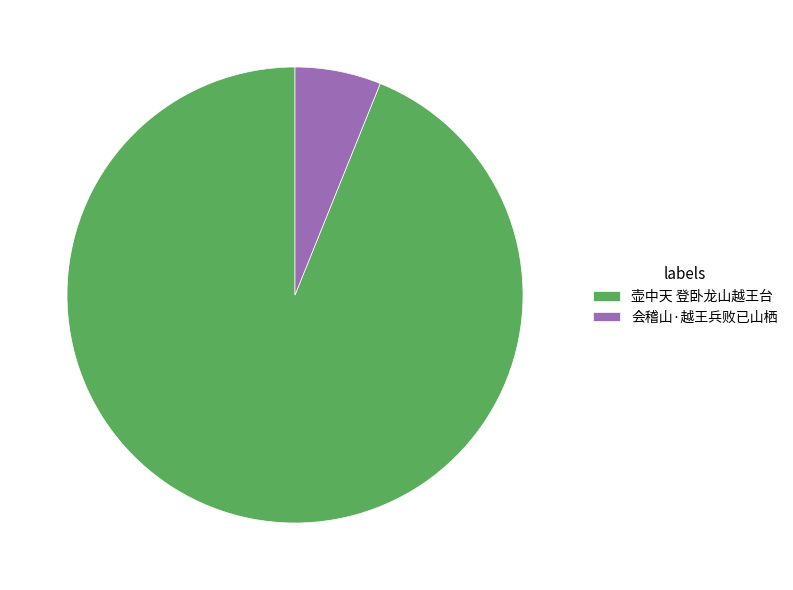

The 壶中天 登卧龙山越王台 slice represents 99% of the pie. True or false?

False